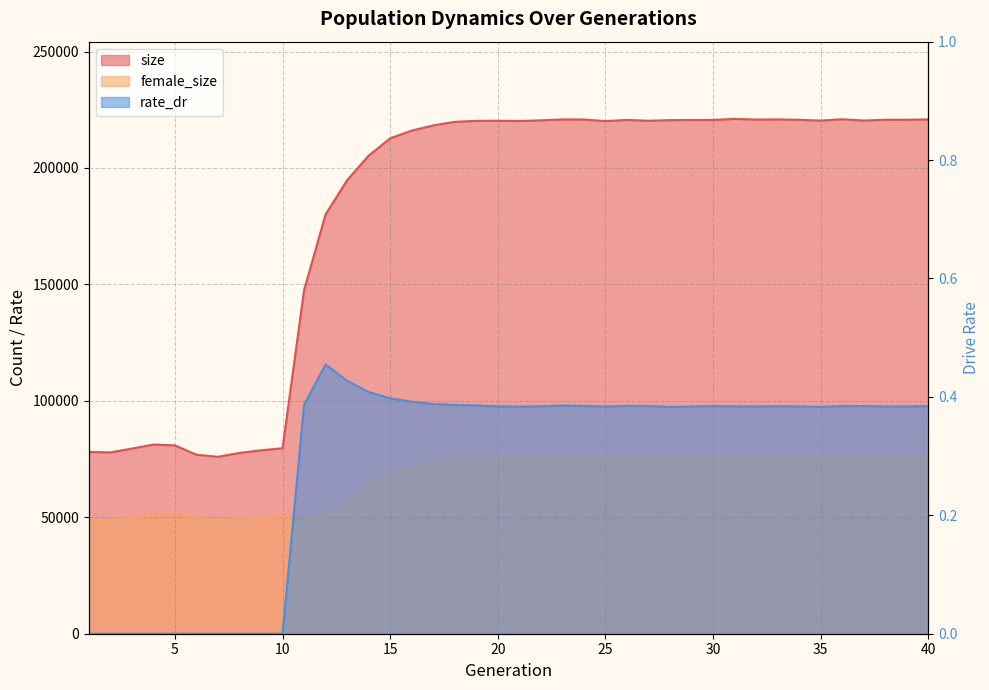

Does the chart have visible grid lines?

Yes